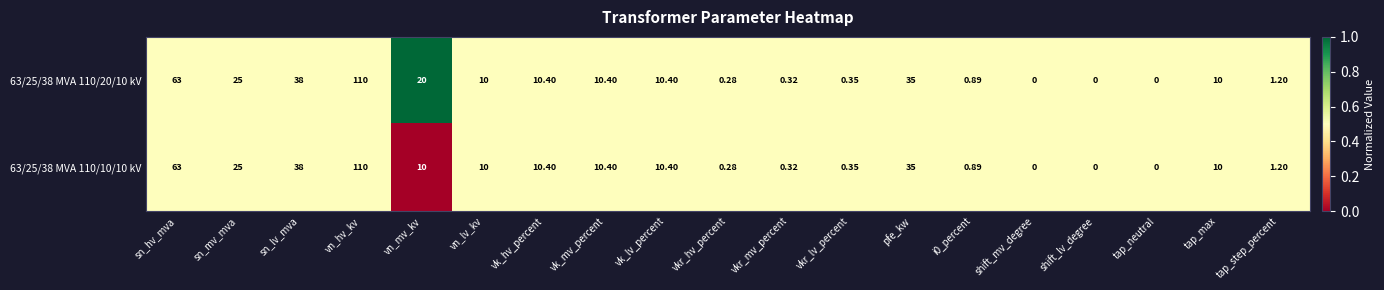

At which label does 63/25/38 MVA 110/10/10 kV first exceed 10?

sn_hv_mva